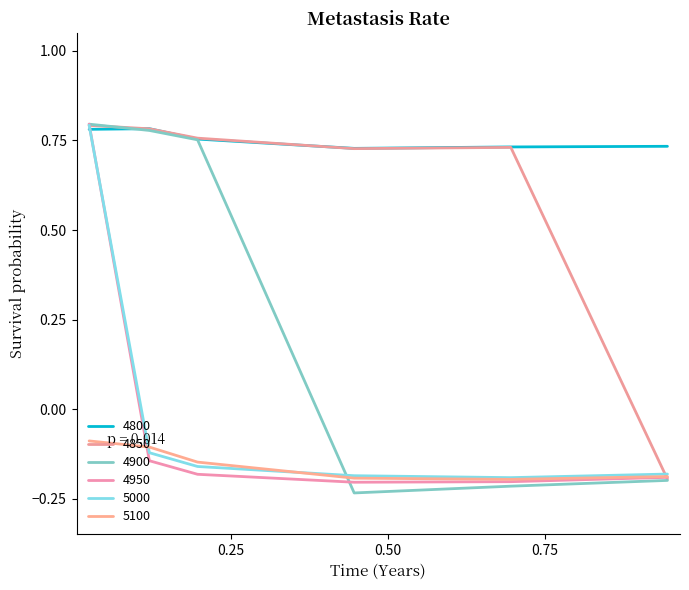

How many lines are shown in the chart?

6